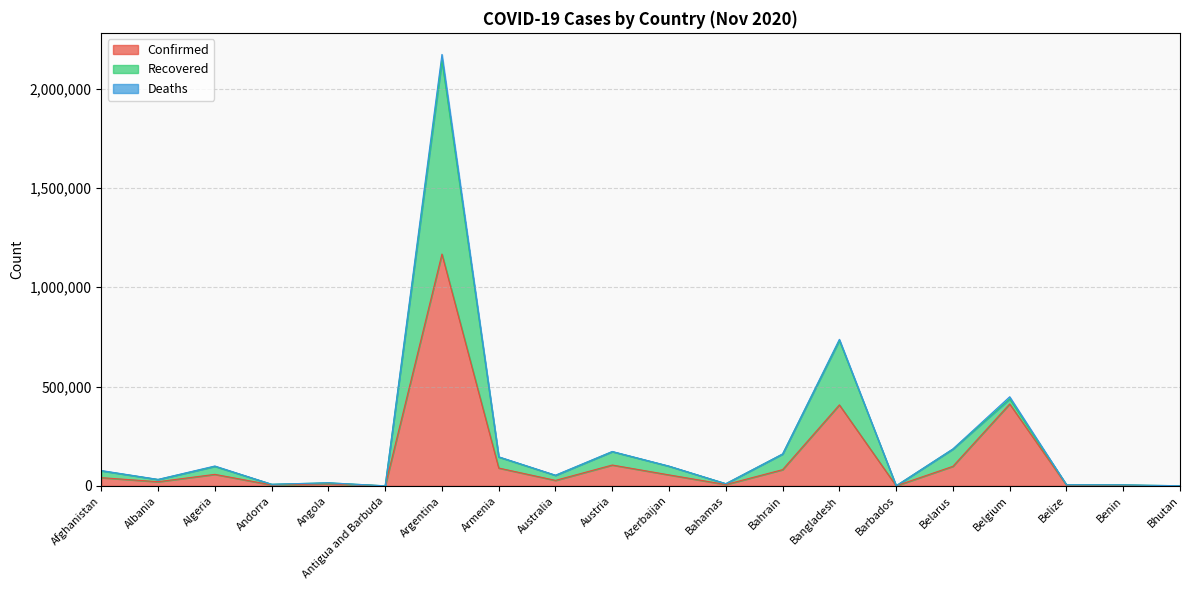

The Recovered series shows 234 at Barbados. True or false?

False